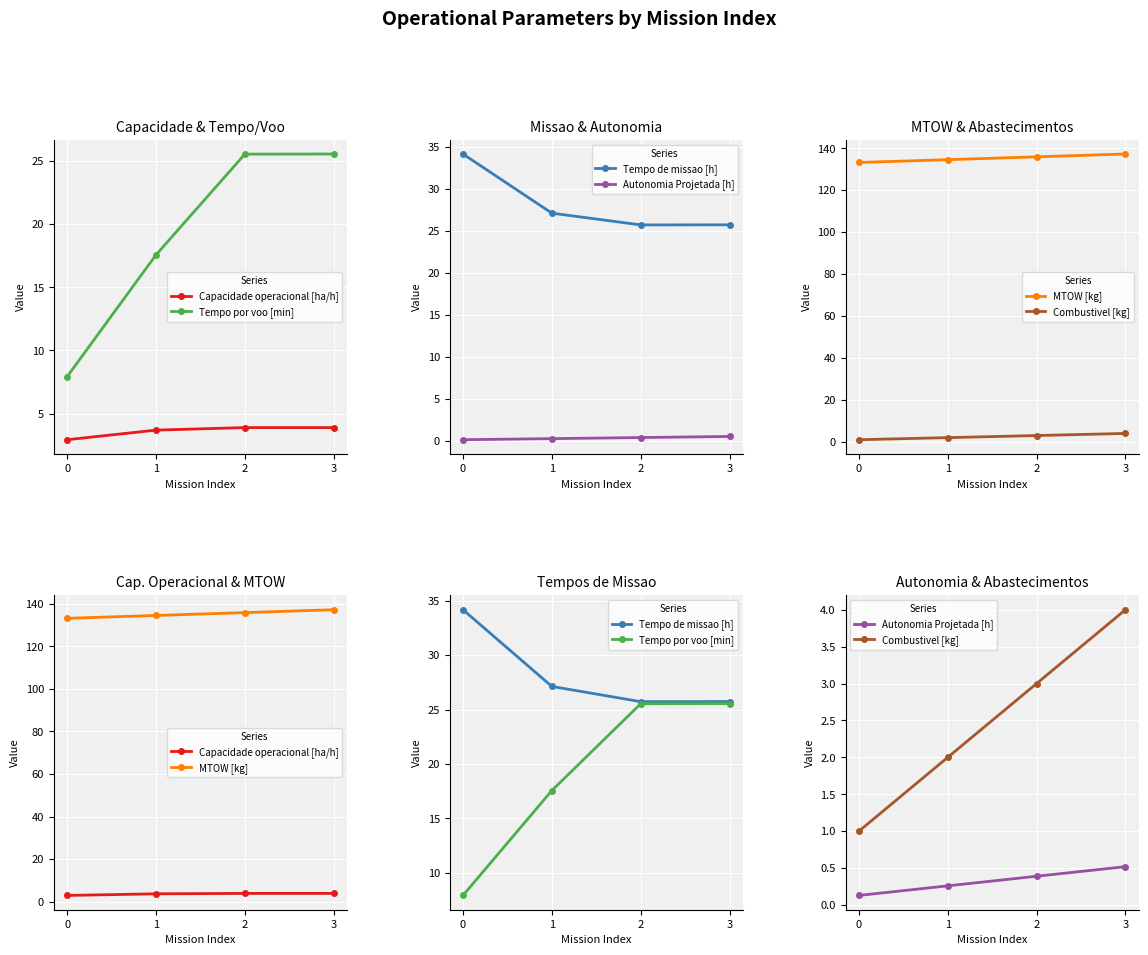

Rank the categories by Autonomia Projetada [h] value from lowest to highest.

0, 1, 2, 3